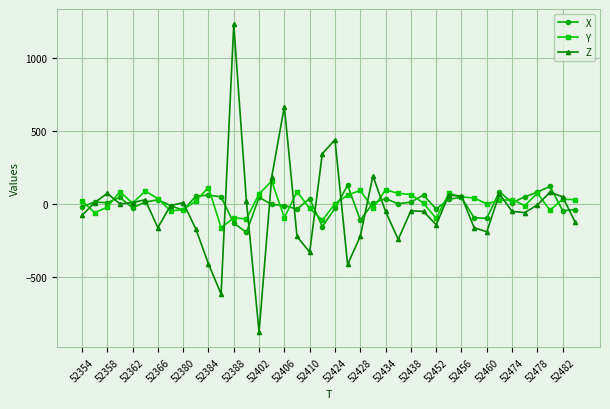

Which series ends up on top after the final intersection of X and Y?

Y